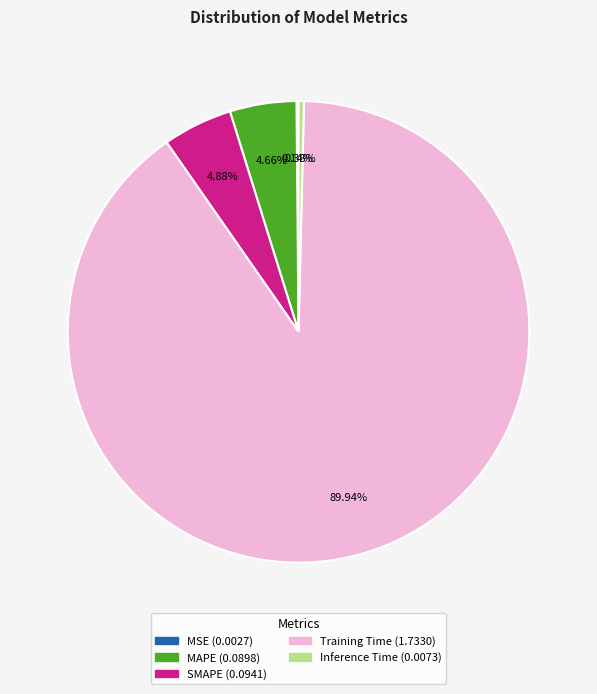

Does Training Time account for over 50% of the chart?

Yes